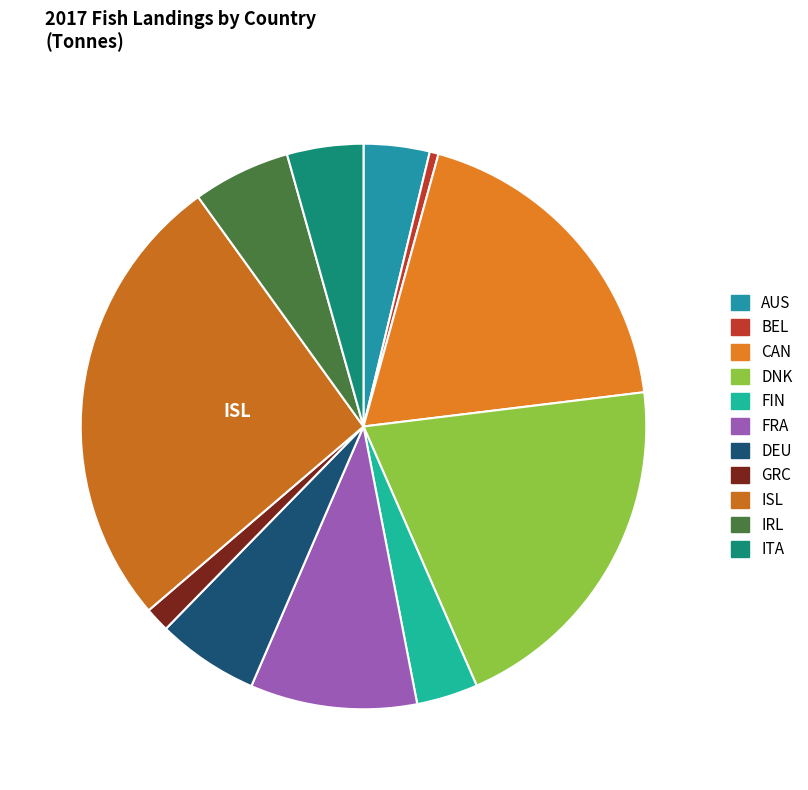

Do IRL and DEU together represent more than half of the pie?

No